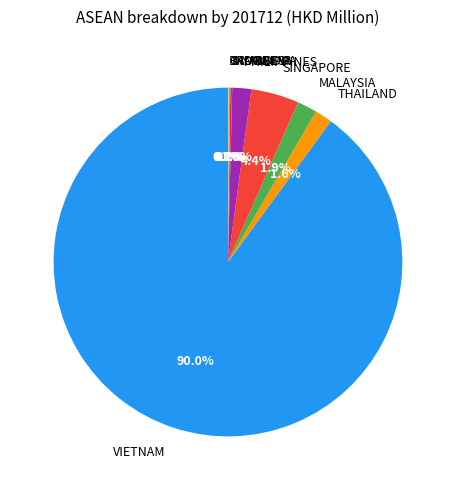

How much of the chart is everything except PHILIPPINES?

98.2%